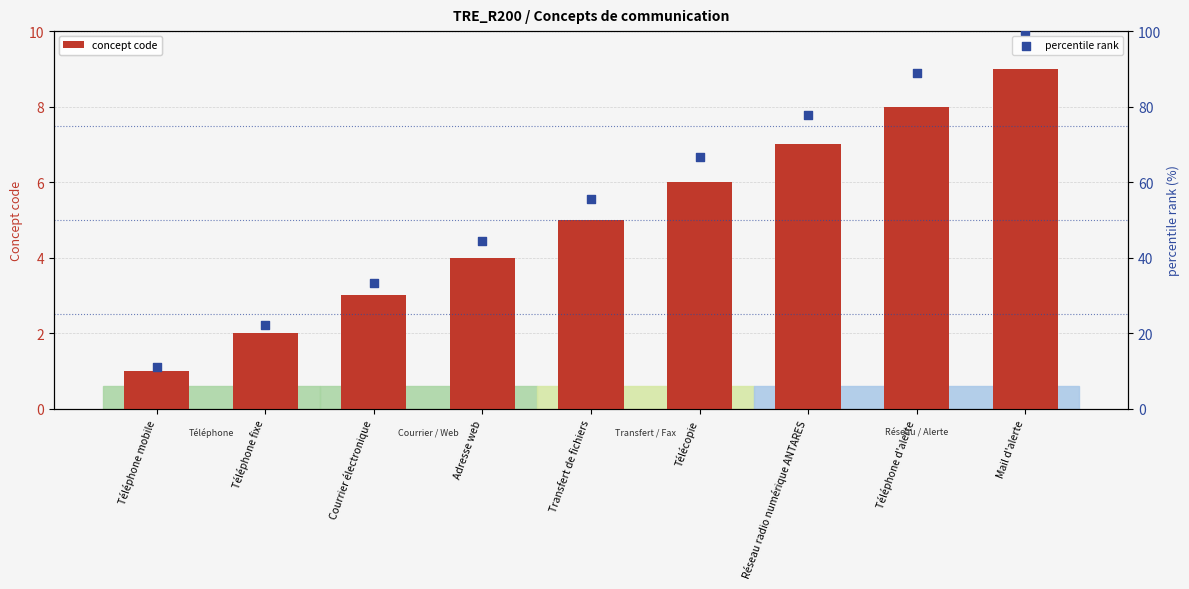

Which series reaches the minimum Y coordinate?

concept code